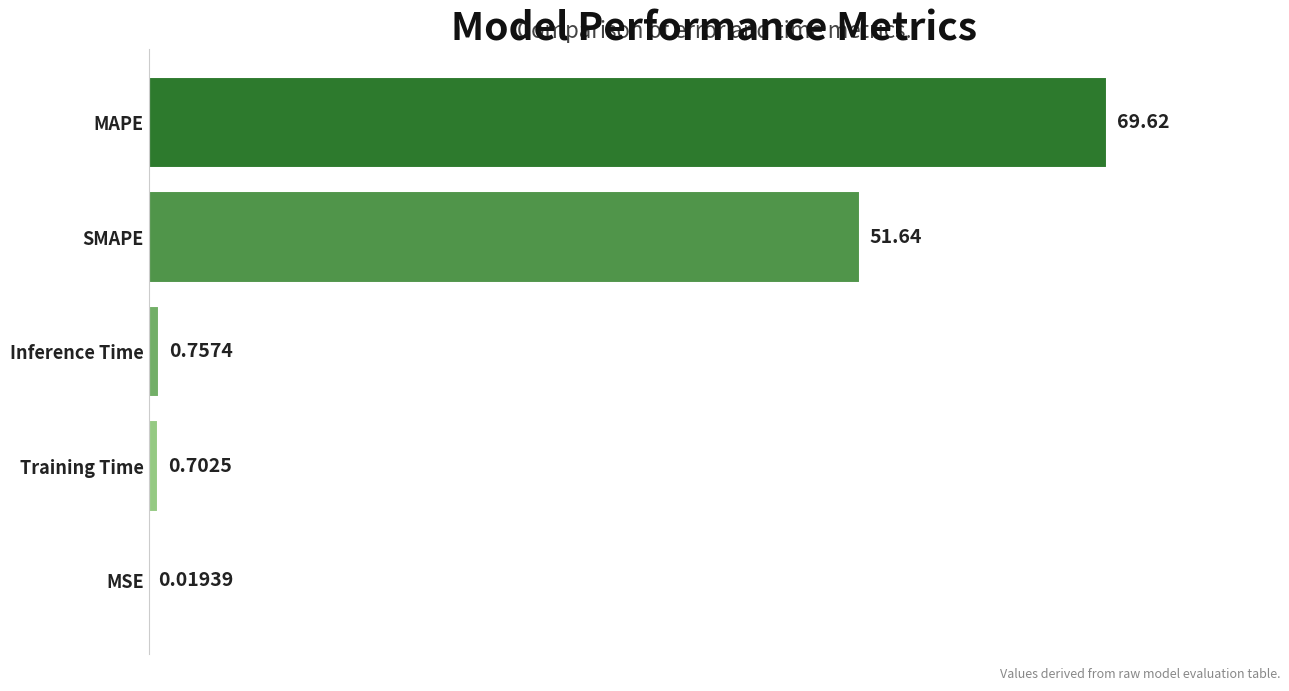

At which label is the value closest to 34?

SMAPE